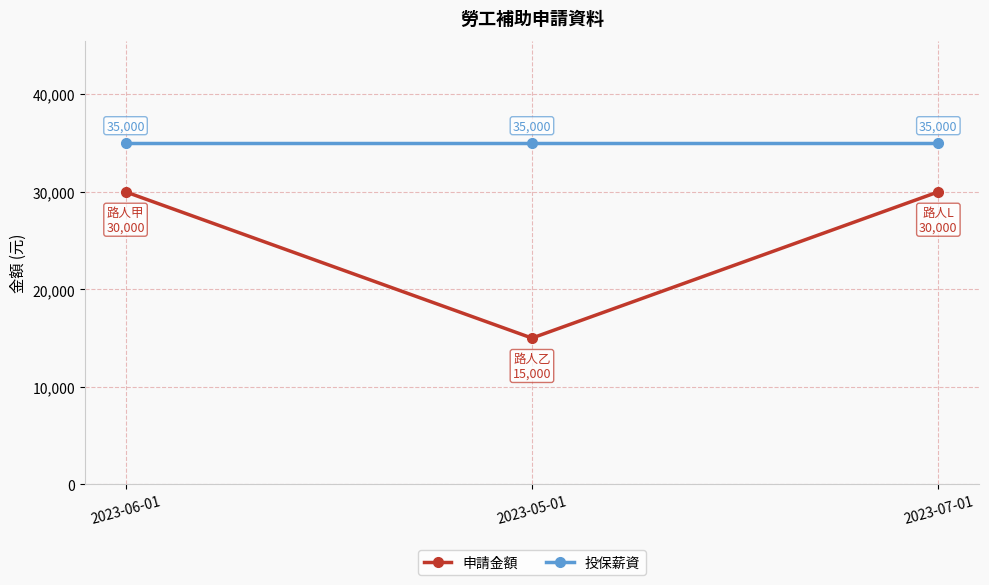

Rank the series at 2023-07-01 from lowest to highest value.

申請金額, 投保薪資